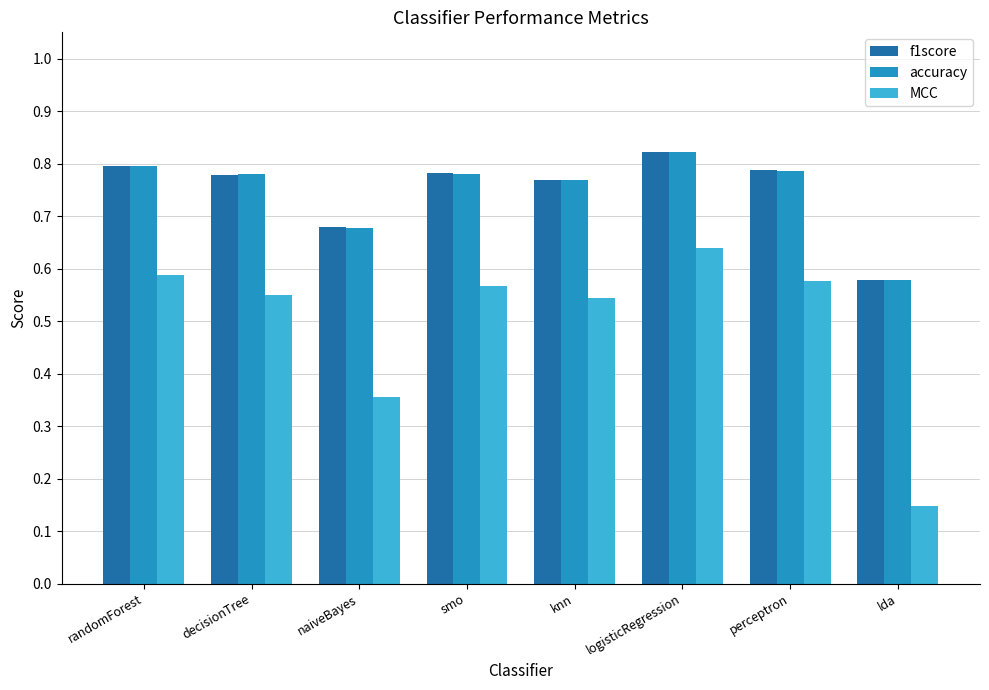

Which series has the widest spread of values?

MCC